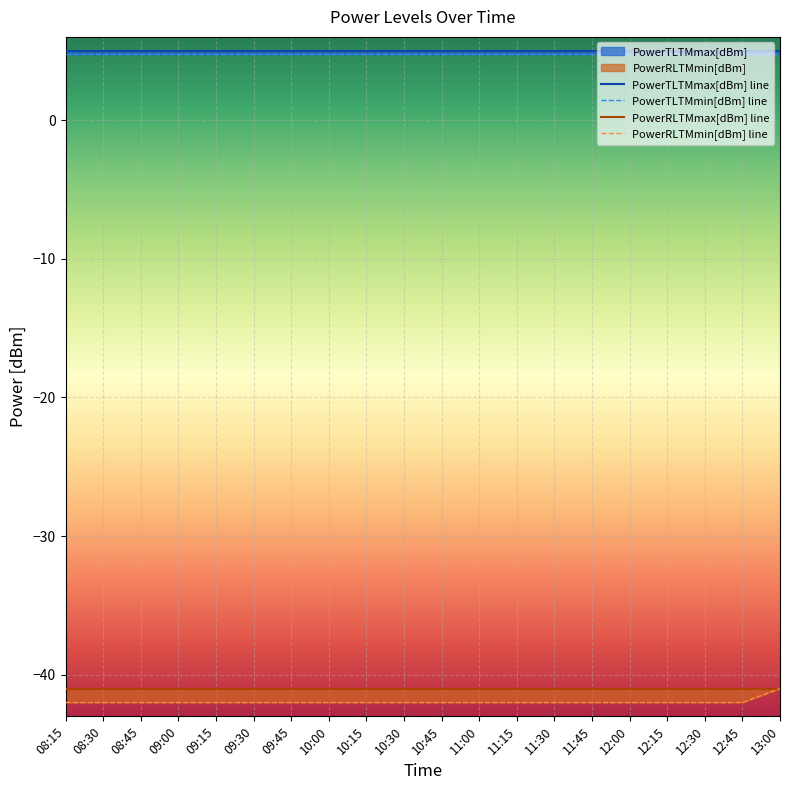

What is the sum of all PowerTLTMmin[dBm] values?

96.0